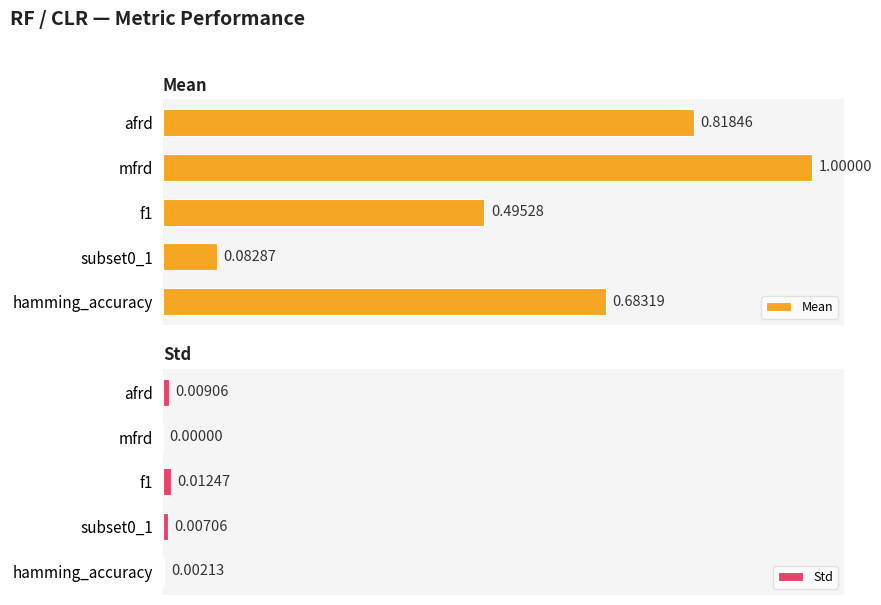

List the labels in order of Mean value, smallest first.

subset0_1, f1, hamming_accuracy, afrd, mfrd